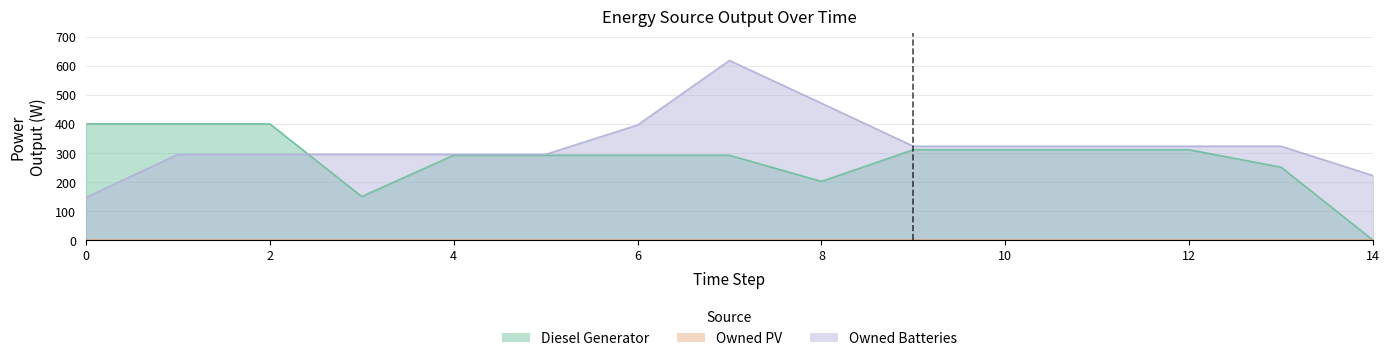

At which category is the sum across all series the highest?

7